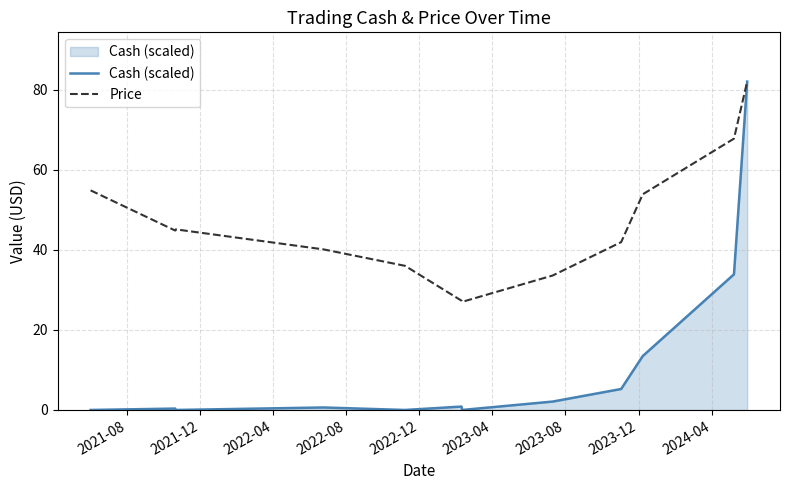

What is the sum of all Price values?

554.4